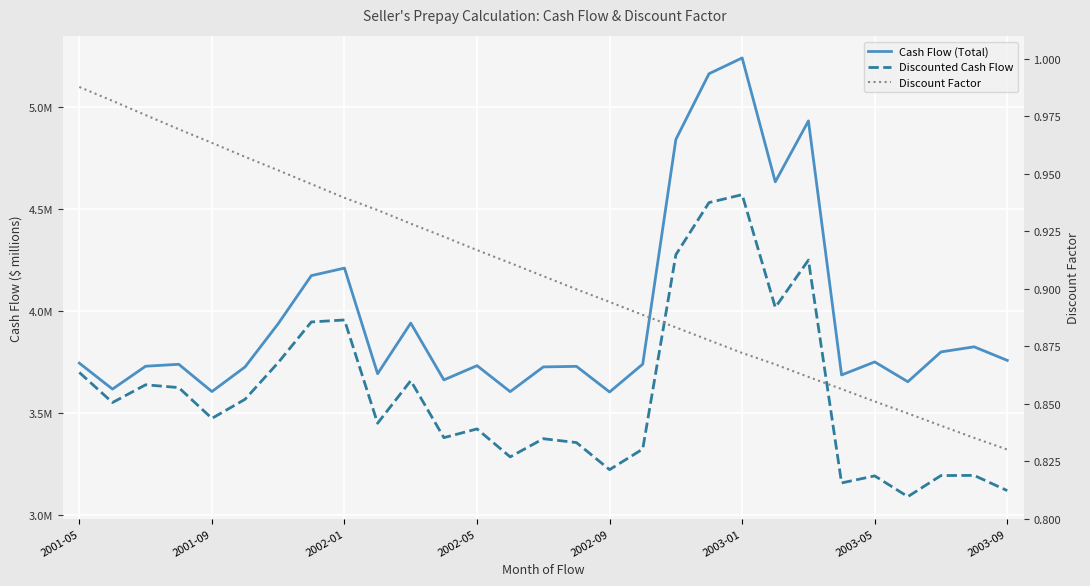

What is the approximate value of Discount Factor at 18?

0.9